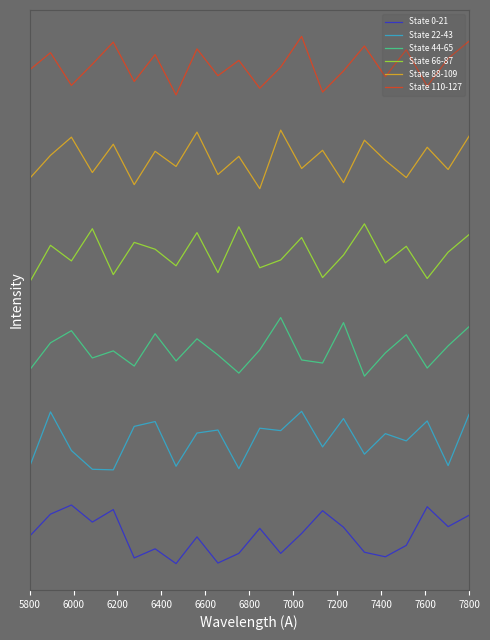

Is this an area chart (filled region under the line)?

No